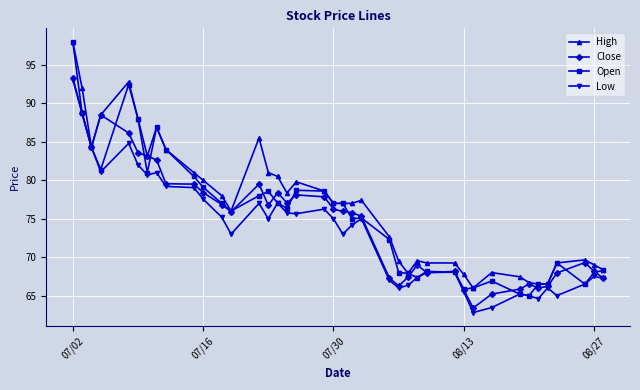

True or false: High has more than 0 interior local peaks.

True